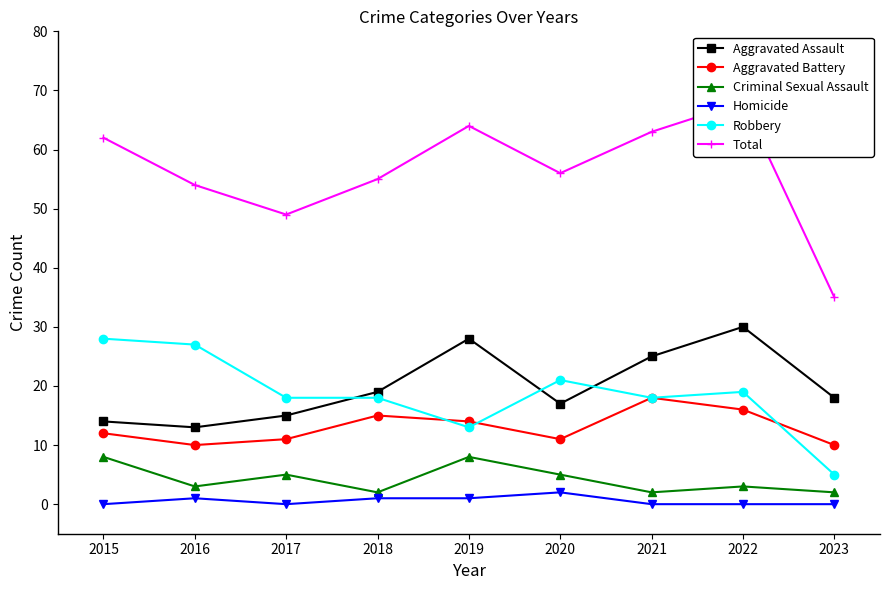

Reading right to left, what are all the values shown in this chart?

Aggravated Assault: 18	30	25	17	28	19	15	13	14
Aggravated Battery: 10	16	18	11	14	15	11	10	12
Criminal Sexual Assault: 2	3	2	5	8	2	5	3	8
Homicide: 0	0	0	2	1	1	0	1	0
Robbery: 5	19	18	21	13	18	18	27	28
Total: 35	68	63	56	64	55	49	54	62